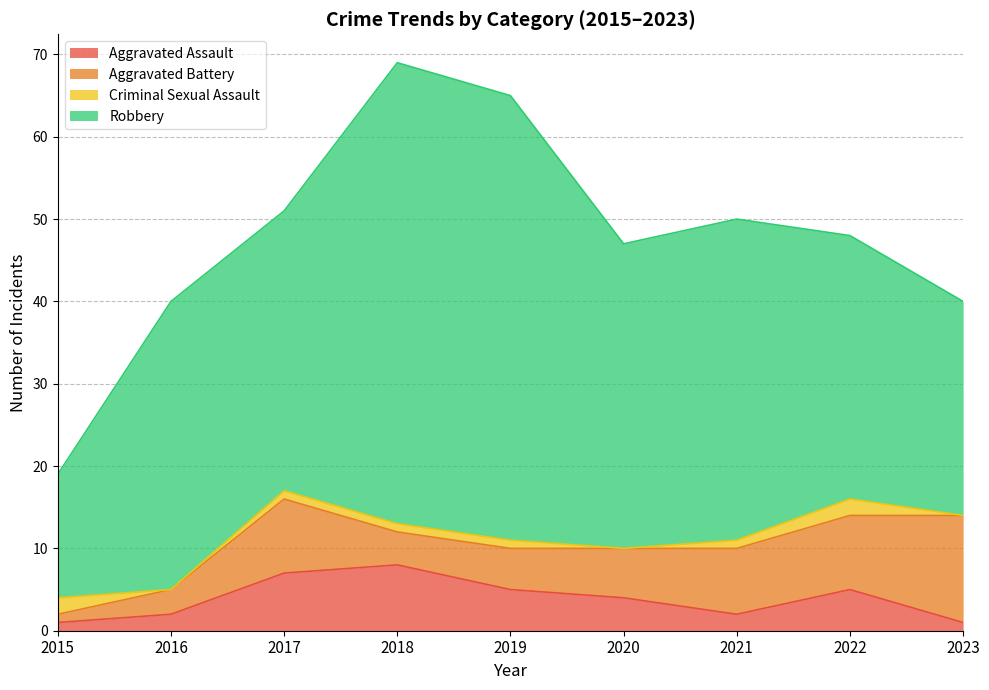

What is the total value across all series at 2020?

47